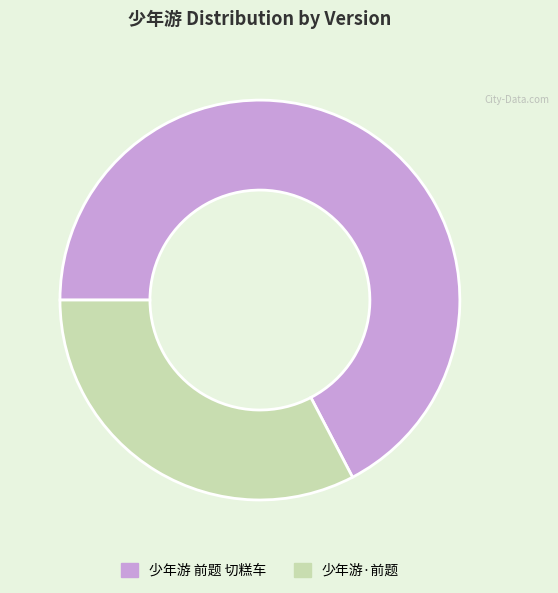

Which category has the biggest portion of the pie?

少年游 前题 切糕车